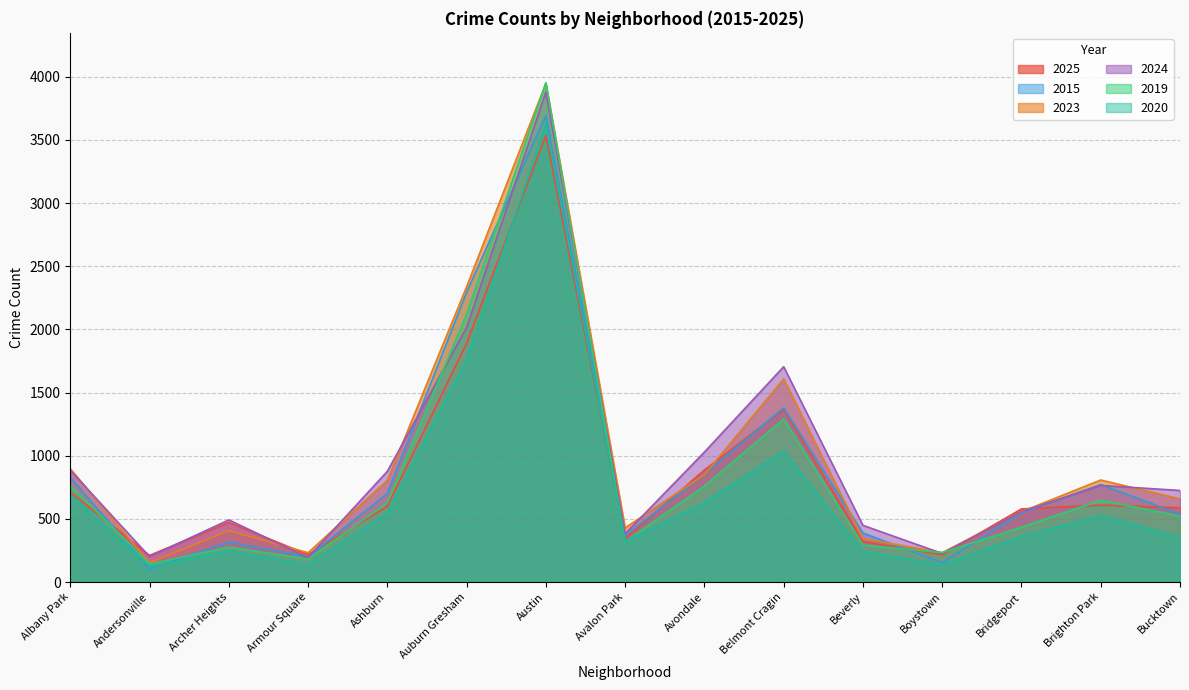

How many intersections are there between 2019 and 2020?

2